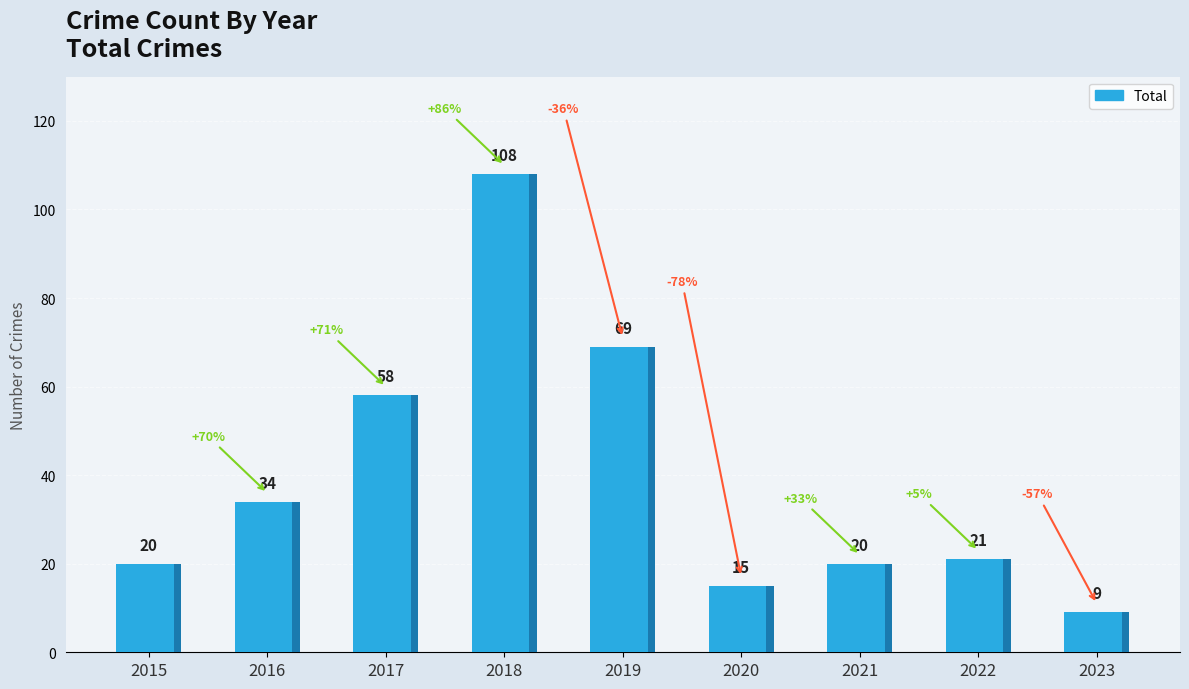

What is the value of the 6th bar from the left?

15